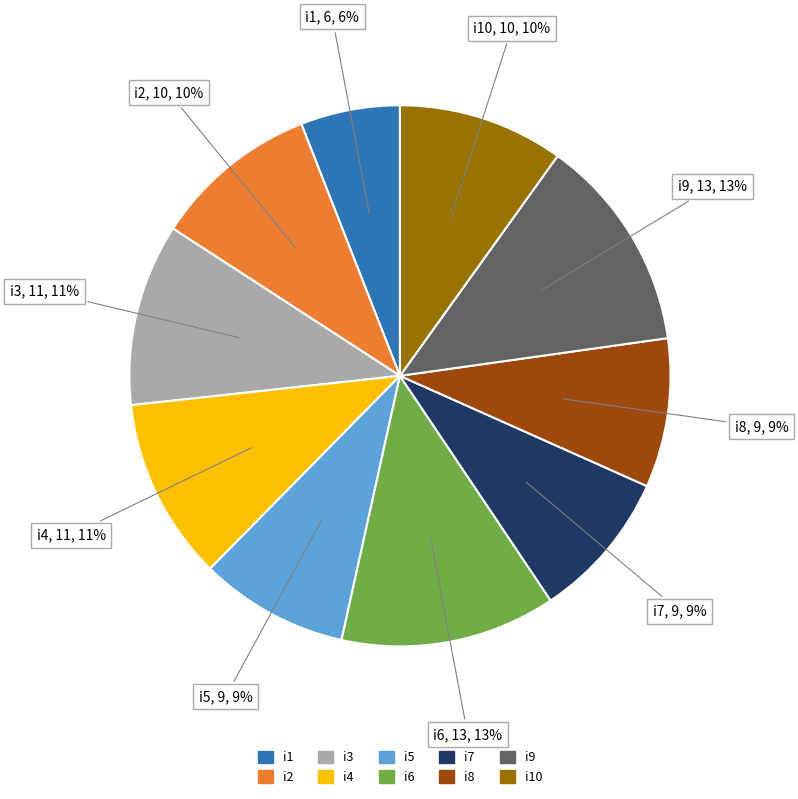

Is there any slice that represents more than half of the pie?

No